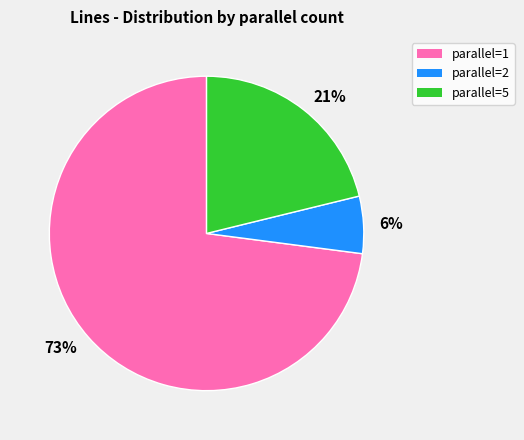

The 73% slice represents 73% of the pie. True or false?

True